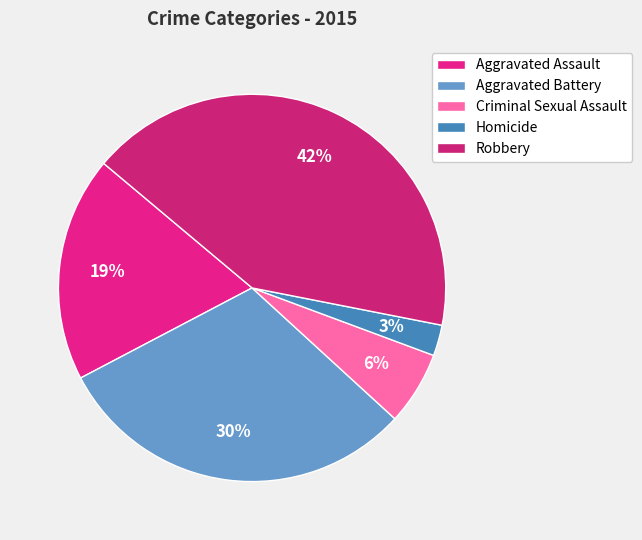

Does any single category account for the majority?

No